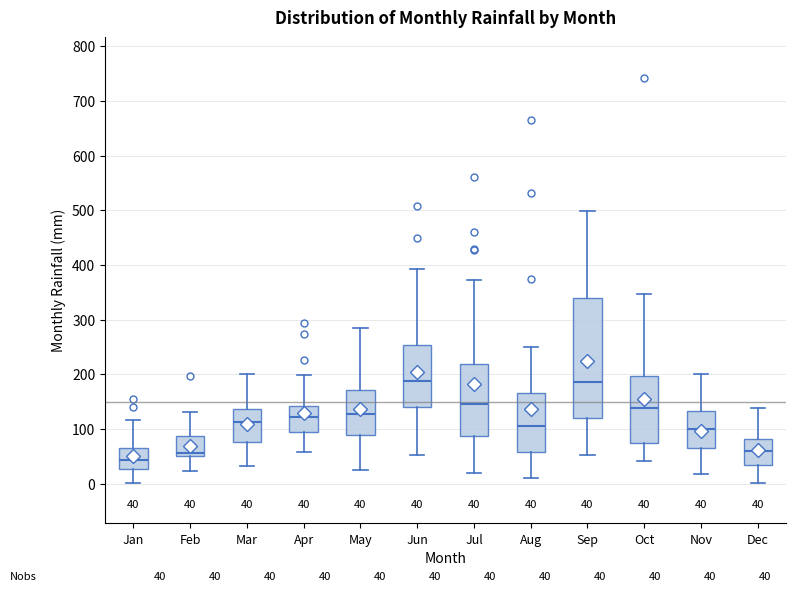

Which box is the tallest, from its lower edge to its upper edge?

Sep